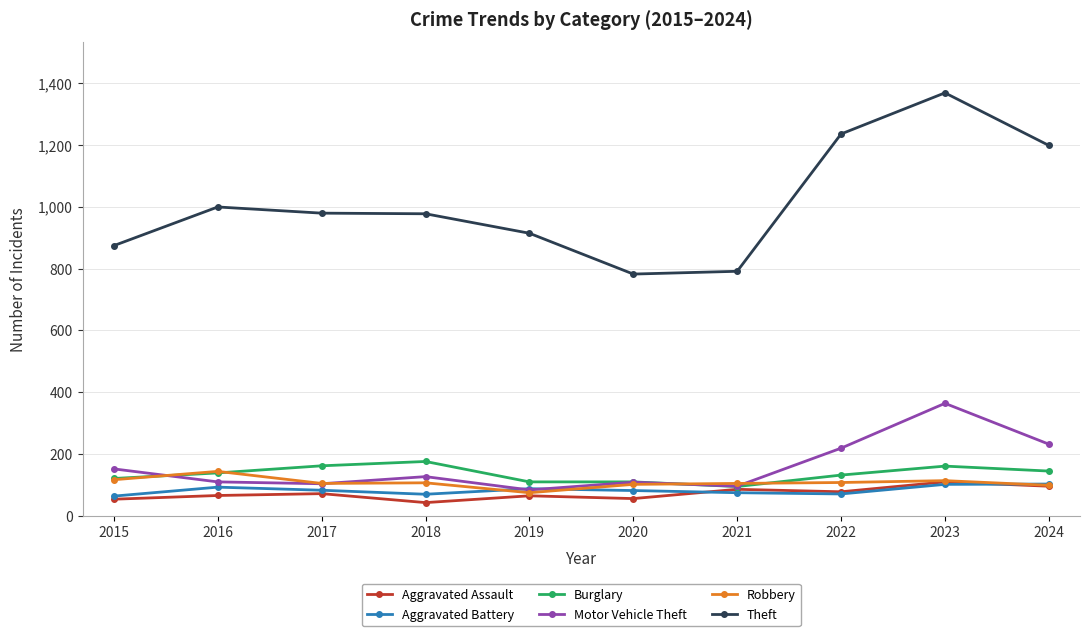

In Aggravated Battery, how many points are lower than both neighbors (excluding endpoints)?

2